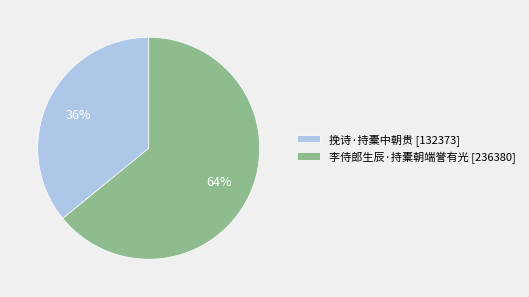

True or false: 挽诗·持橐中朝贵 accounts for 24% of the total.

False